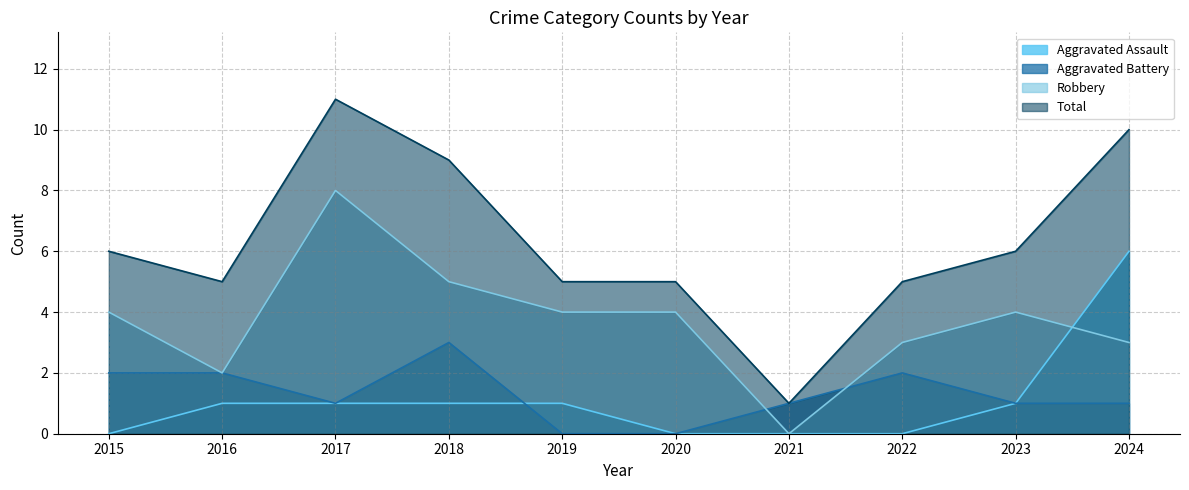

After their last crossing, which series has the higher values: Aggravated Battery or Robbery?

Robbery